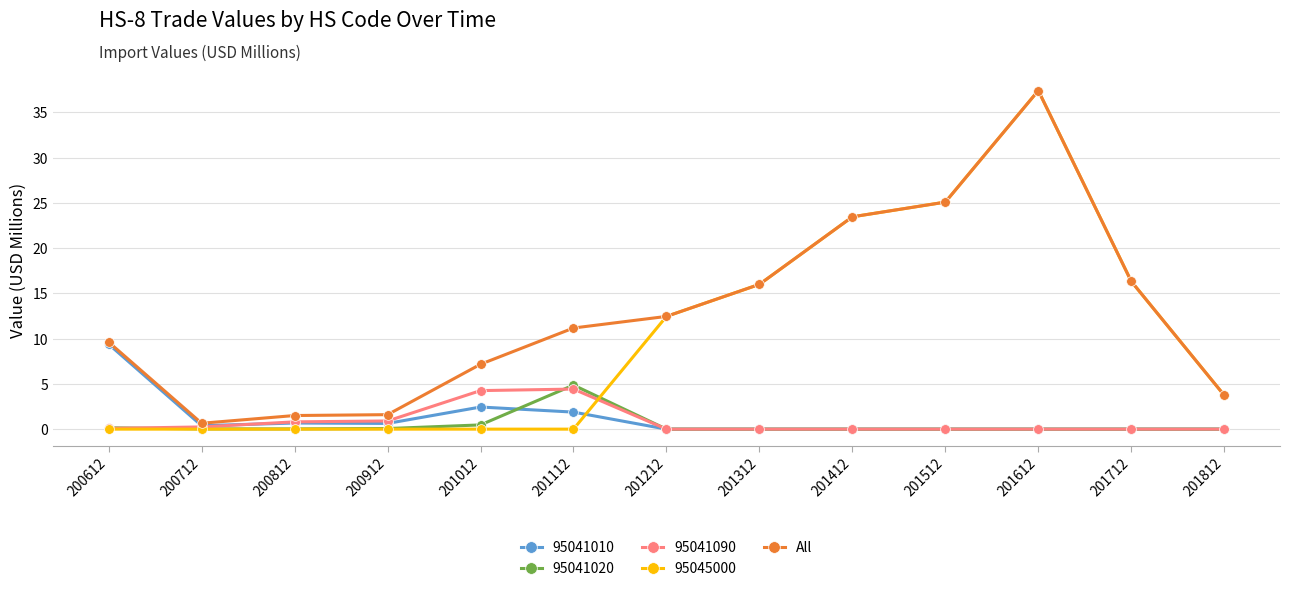

What is the total value across all series at 201412?

46.9